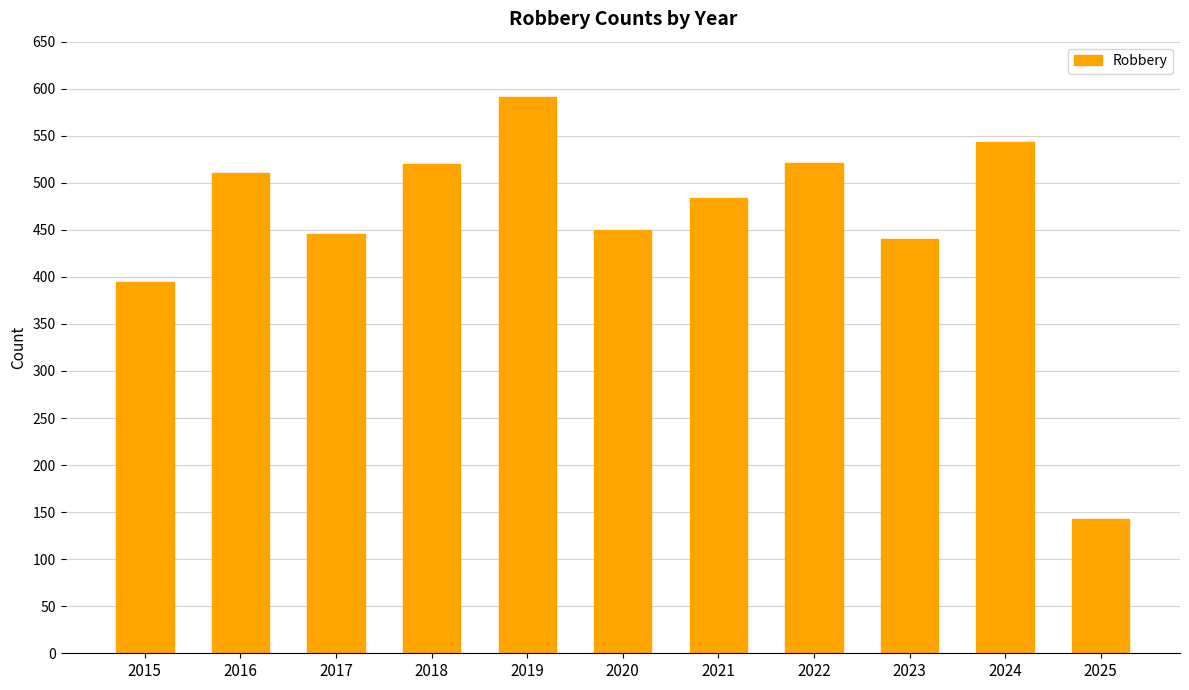

Is it true that the value at 2025 is 143?

True